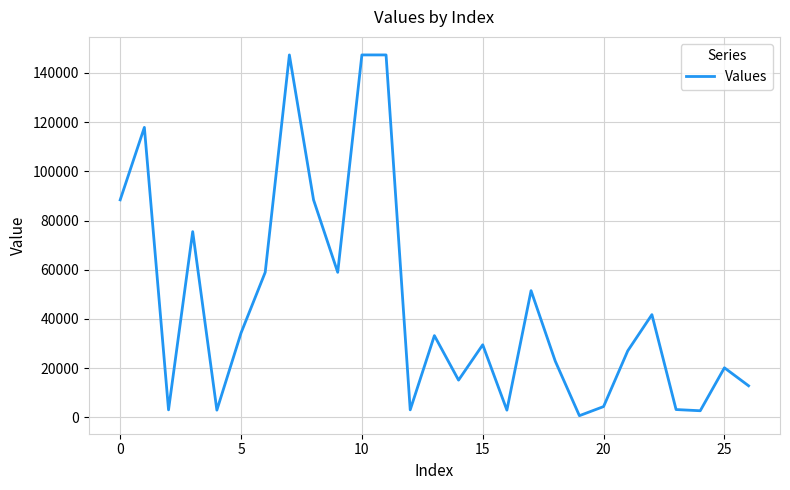

What is the smallest value displayed?

635.4